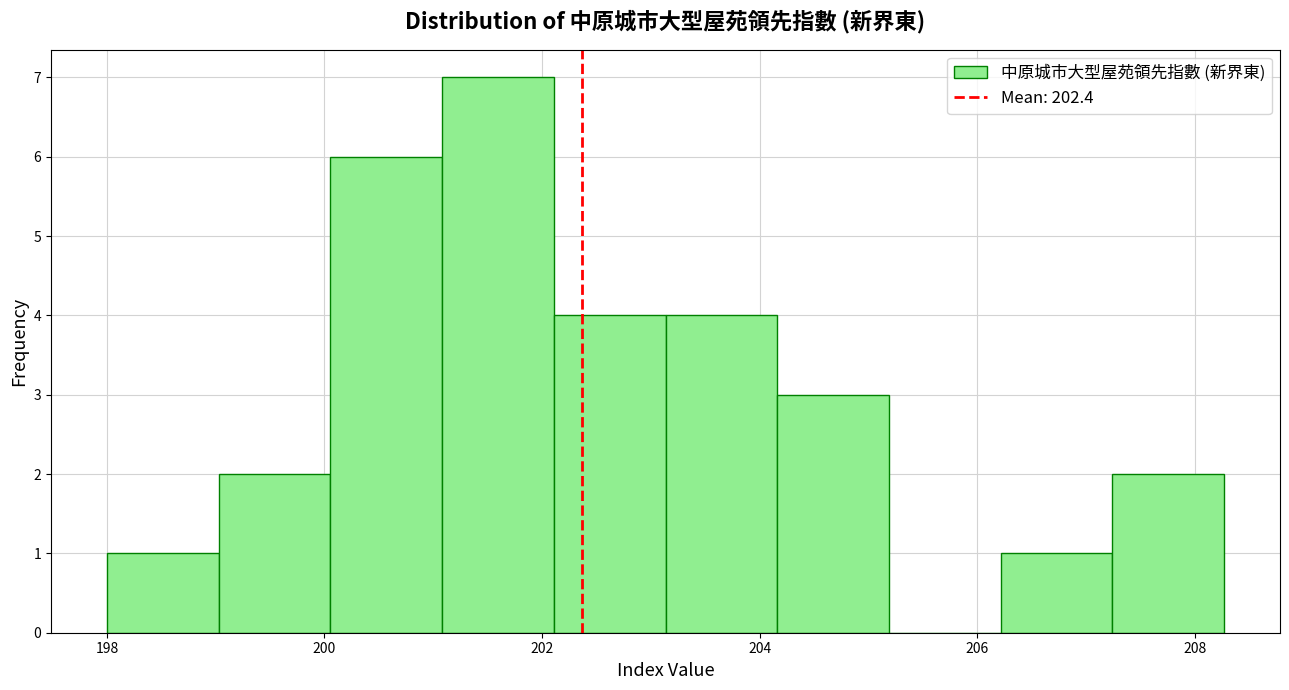

Over which range of the x-axis is the bar tallest?

201.0 to 202.2